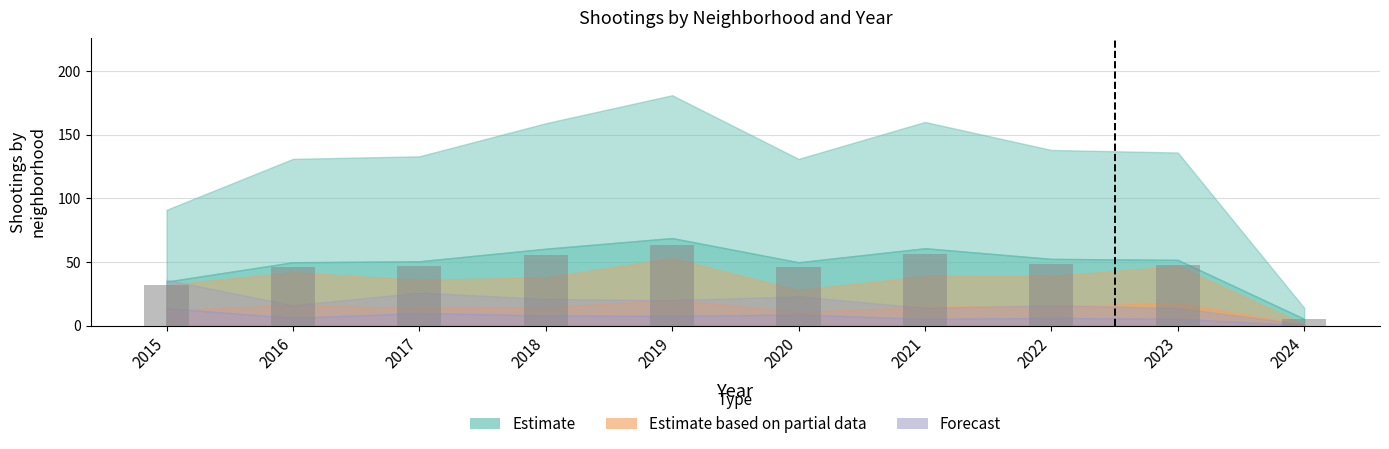

What is the difference between the maximum and second lowest values?

31.5